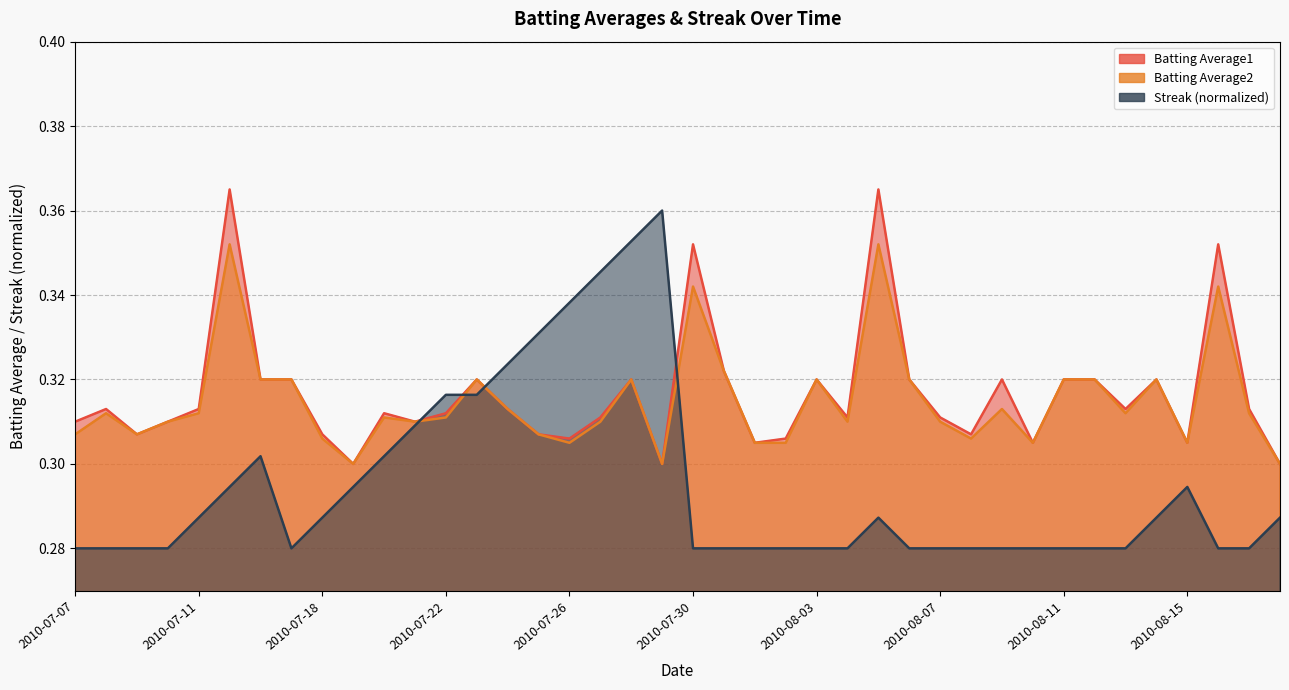

Reading left to right, extract all data points from this chart.

Batting Average1: 2010-07-07=0.3	2010-07-08=0.3	2010-07-09=0.3	2010-07-10=0.3	2010-07-11=0.3	2010-07-15=0.4	2010-07-16=0.3	2010-07-17=0.3	2010-07-18=0.3	2010-07-19=0.3	2010-07-20=0.3	2010-07-21=0.3	2010-07-22=0.3	2010-07-23=0.3	2010-07-24=0.3	2010-07-25=0.3	2010-07-26=0.3	2010-07-27=0.3	2010-07-28=0.3	2010-07-29=0.3	2010-07-30=0.4	2010-07-31=0.3	2010-08-01=0.3	2010-08-02=0.3	2010-08-03=0.3	2010-08-04=0.3	2010-08-05=0.4	2010-08-06=0.3	2010-08-07=0.3	2010-08-08=0.3	2010-08-09=0.3	2010-08-10=0.3	2010-08-11=0.3	2010-08-12=0.3	2010-08-13=0.3	2010-08-14=0.3	2010-08-15=0.3	2010-08-16=0.4	2010-08-17=0.3	2010-08-18=0.3
Batting Average2: 2010-07-07=0.3	2010-07-08=0.3	2010-07-09=0.3	2010-07-10=0.3	2010-07-11=0.3	2010-07-15=0.4	2010-07-16=0.3	2010-07-17=0.3	2010-07-18=0.3	2010-07-19=0.3	2010-07-20=0.3	2010-07-21=0.3	2010-07-22=0.3	2010-07-23=0.3	2010-07-24=0.3	2010-07-25=0.3	2010-07-26=0.3	2010-07-27=0.3	2010-07-28=0.3	2010-07-29=0.3	2010-07-30=0.3	2010-07-31=0.3	2010-08-01=0.3	2010-08-02=0.3	2010-08-03=0.3	2010-08-04=0.3	2010-08-05=0.4	2010-08-06=0.3	2010-08-07=0.3	2010-08-08=0.3	2010-08-09=0.3	2010-08-10=0.3	2010-08-11=0.3	2010-08-12=0.3	2010-08-13=0.3	2010-08-14=0.3	2010-08-15=0.3	2010-08-16=0.3	2010-08-17=0.3	2010-08-18=0.3
Streak: 2010-07-07=0.3	2010-07-08=0.3	2010-07-09=0.3	2010-07-10=0.3	2010-07-11=0.3	2010-07-15=0.3	2010-07-16=0.3	2010-07-17=0.3	2010-07-18=0.3	2010-07-19=0.3	2010-07-20=0.3	2010-07-21=0.3	2010-07-22=0.3	2010-07-23=0.3	2010-07-24=0.3	2010-07-25=0.3	2010-07-26=0.3	2010-07-27=0.3	2010-07-28=0.4	2010-07-29=0.4	2010-07-30=0.3	2010-07-31=0.3	2010-08-01=0.3	2010-08-02=0.3	2010-08-03=0.3	2010-08-04=0.3	2010-08-05=0.3	2010-08-06=0.3	2010-08-07=0.3	2010-08-08=0.3	2010-08-09=0.3	2010-08-10=0.3	2010-08-11=0.3	2010-08-12=0.3	2010-08-13=0.3	2010-08-14=0.3	2010-08-15=0.3	2010-08-16=0.3	2010-08-17=0.3	2010-08-18=0.3